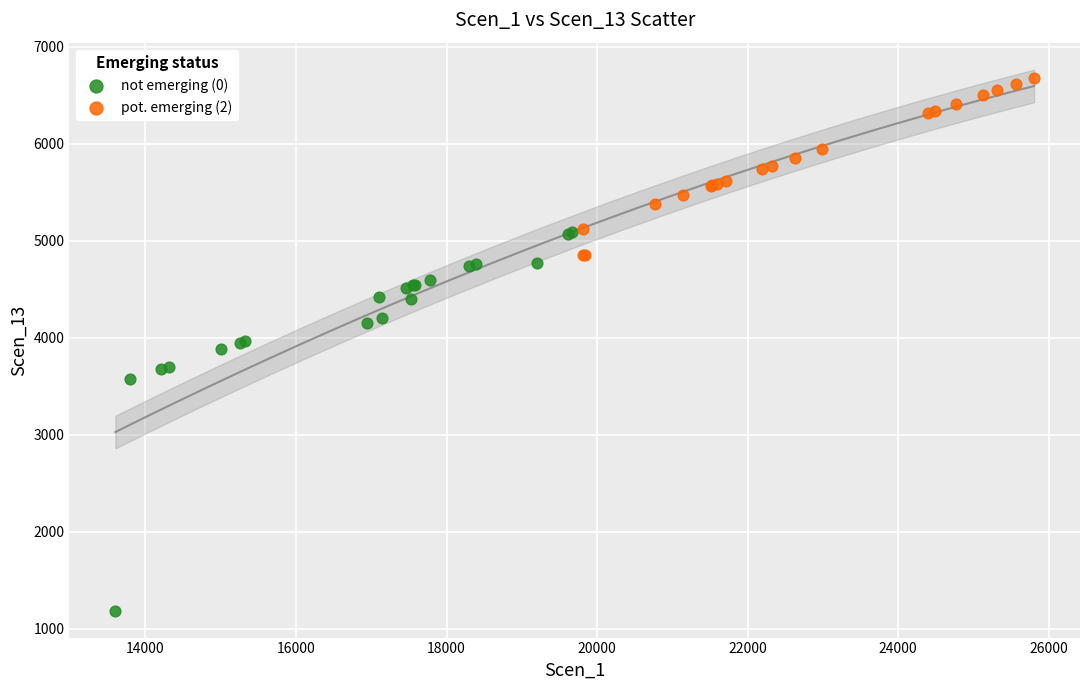

Which series contains the lowest Y value?

not emerging (0)